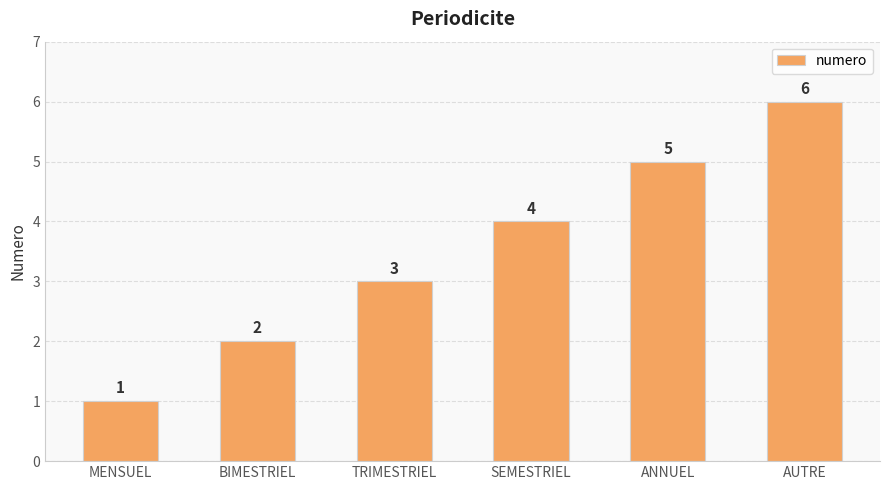

What is the ratio of the value at ANNUEL to the value at TRIMESTRIEL?

1.7